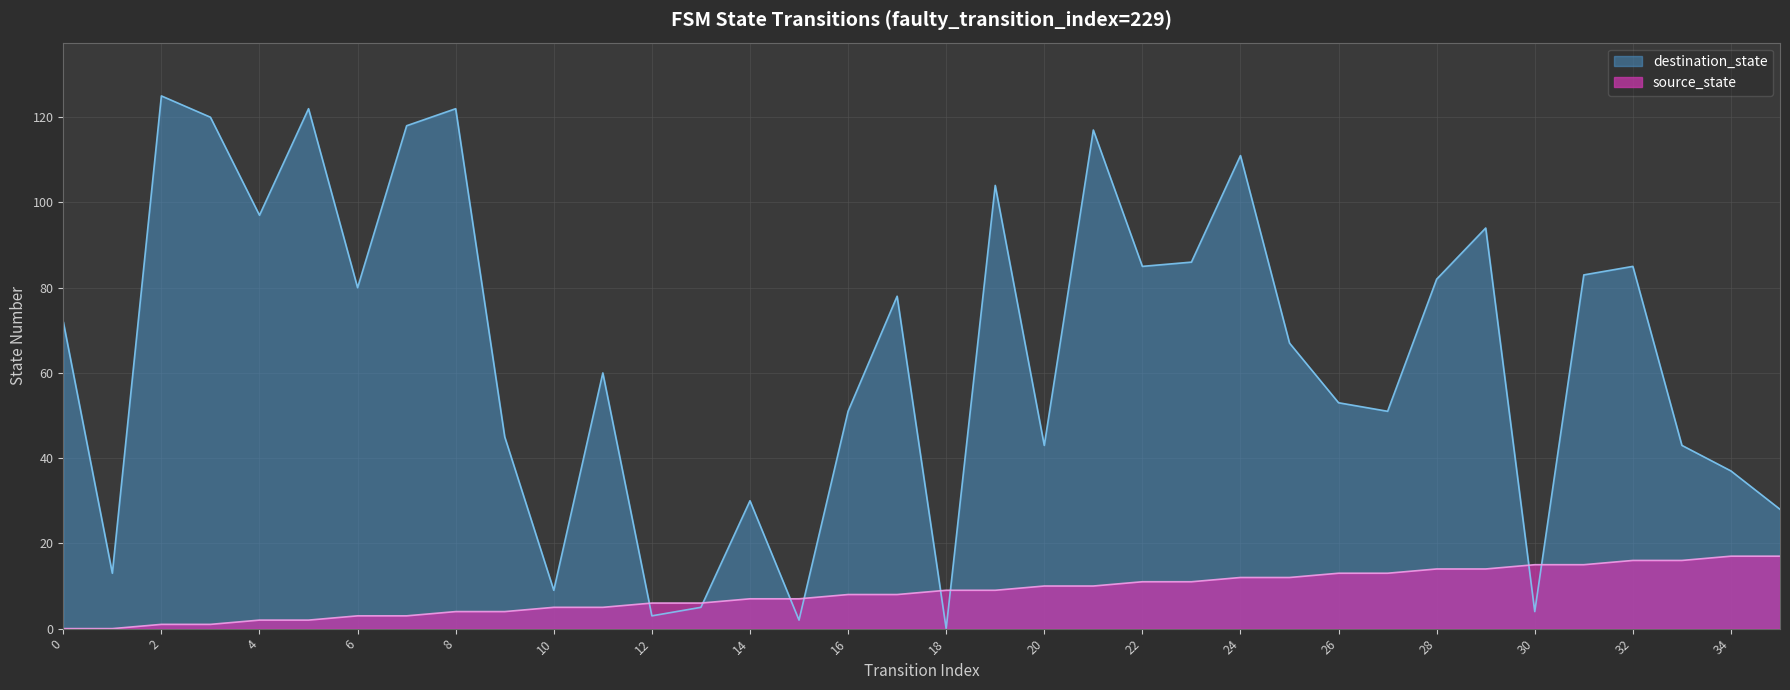

What is the spread (max minus min) of values at 20?

33